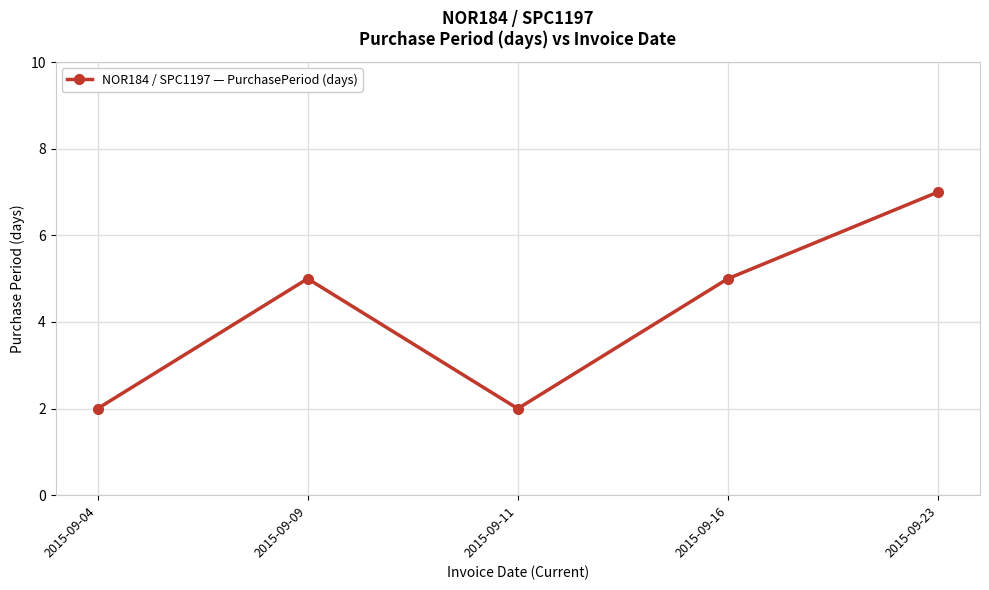

What is the approximate value at 2015-09-11?

2